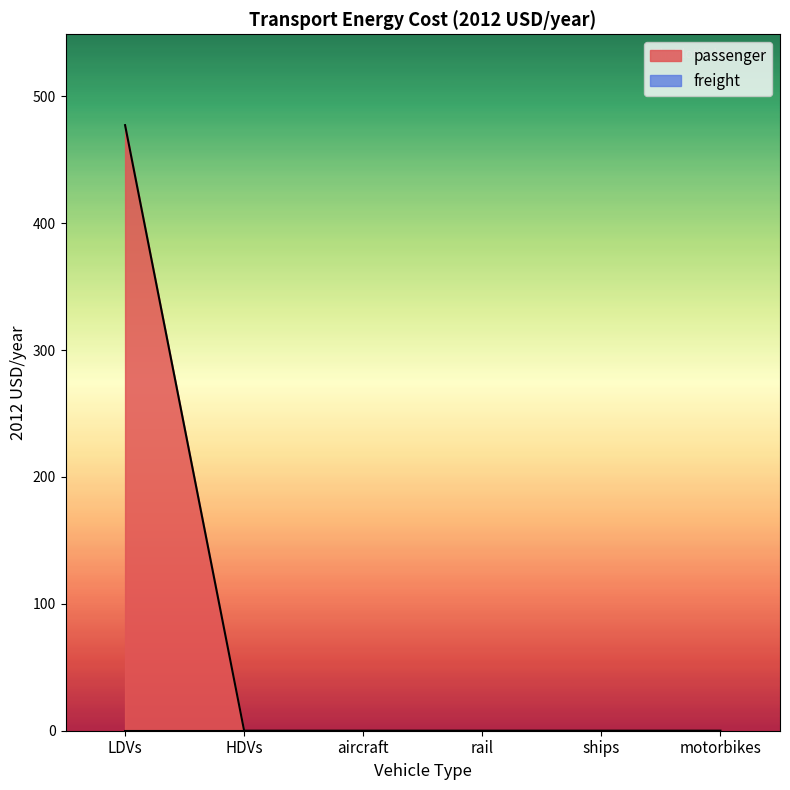

How many values are above zero?

1